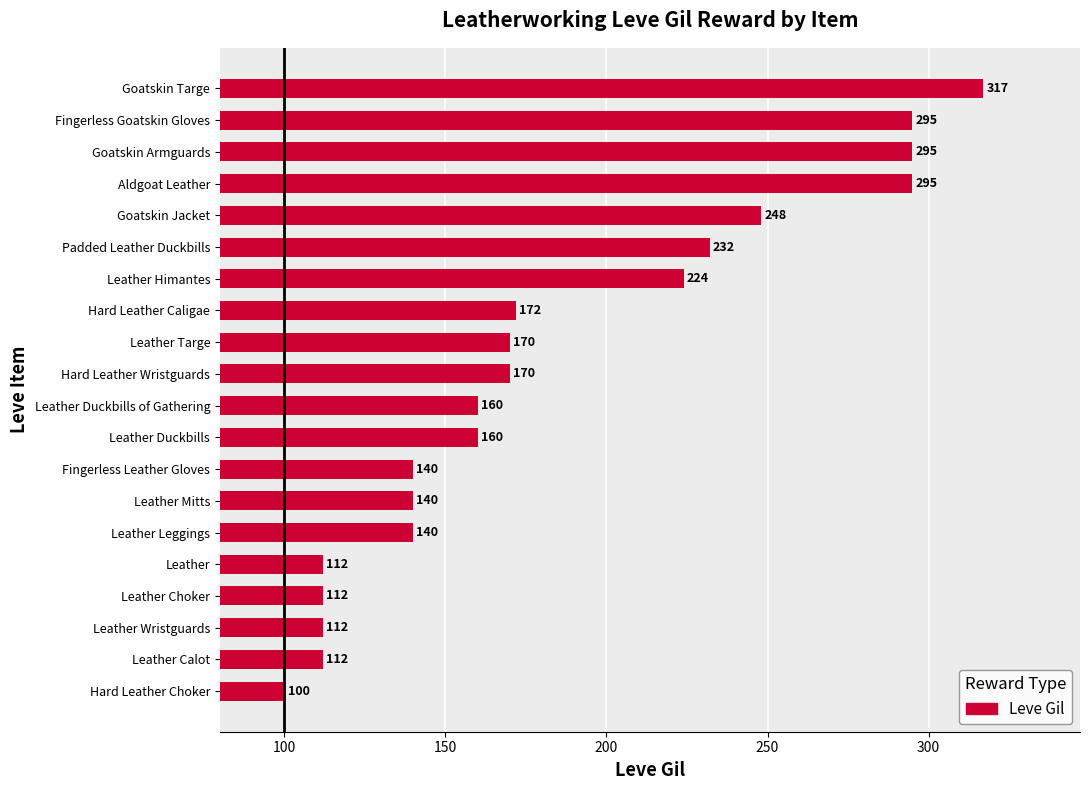

Which category has the lowest value across all series?

Hard Leather Choker